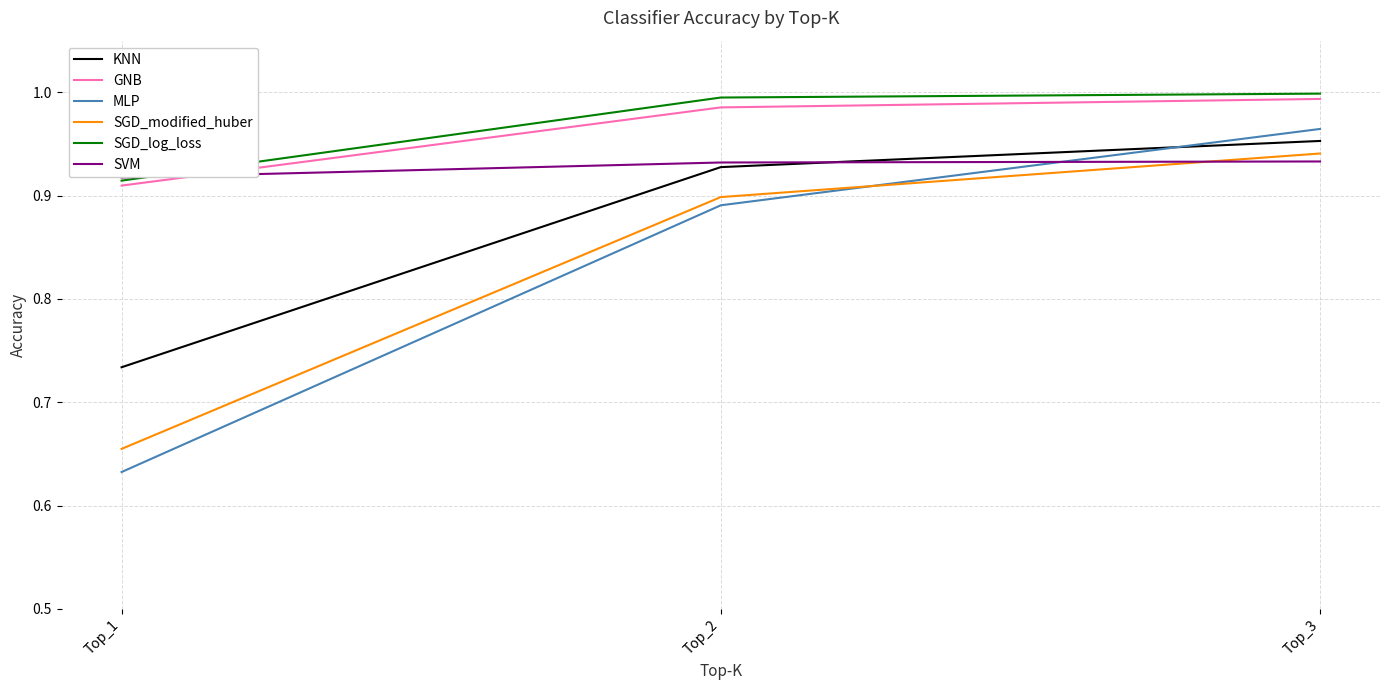

What is the difference between the highest and lowest values at Top_3?

0.1